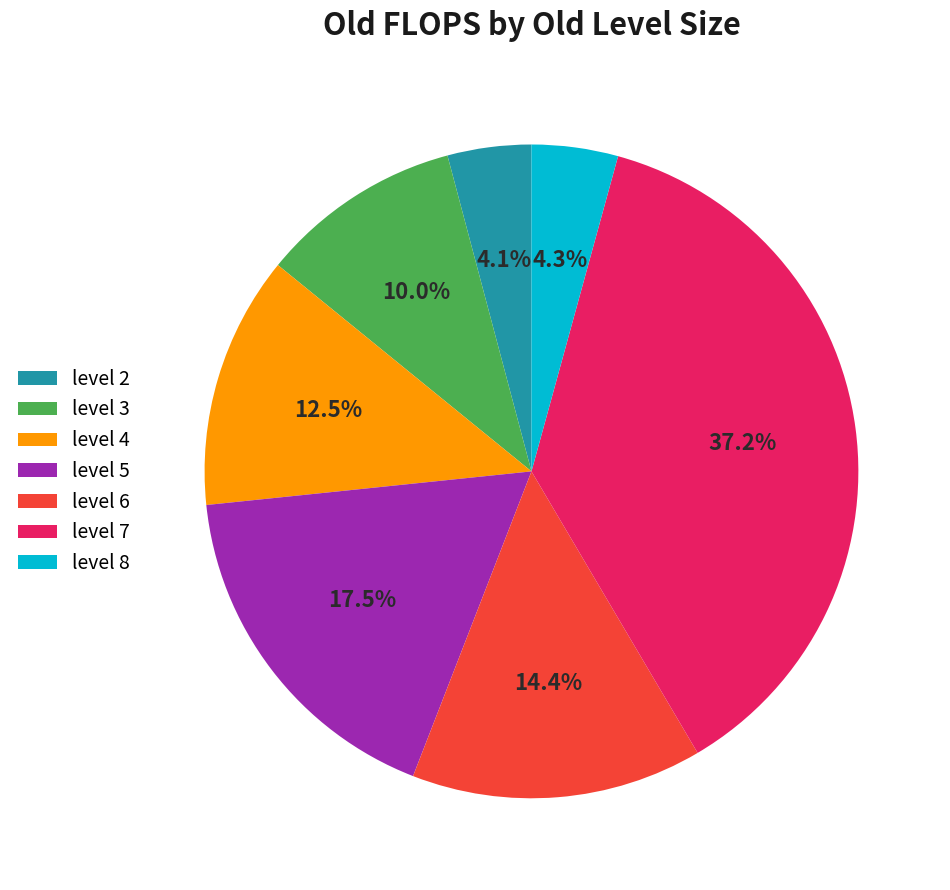

Is there any slice that represents more than half of the pie?

No